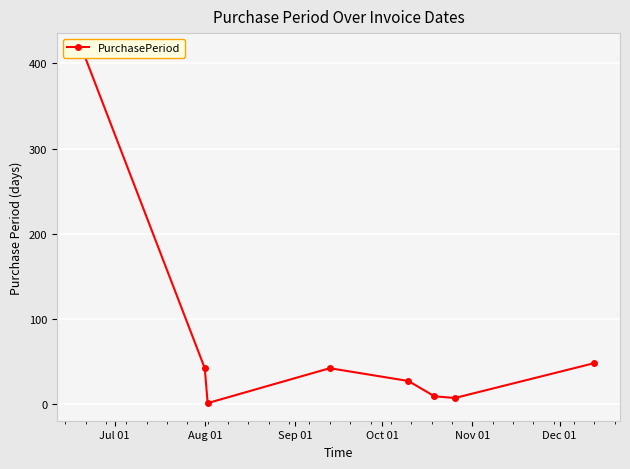

How many interior local valleys (lower than both neighbors) does the data have?

2